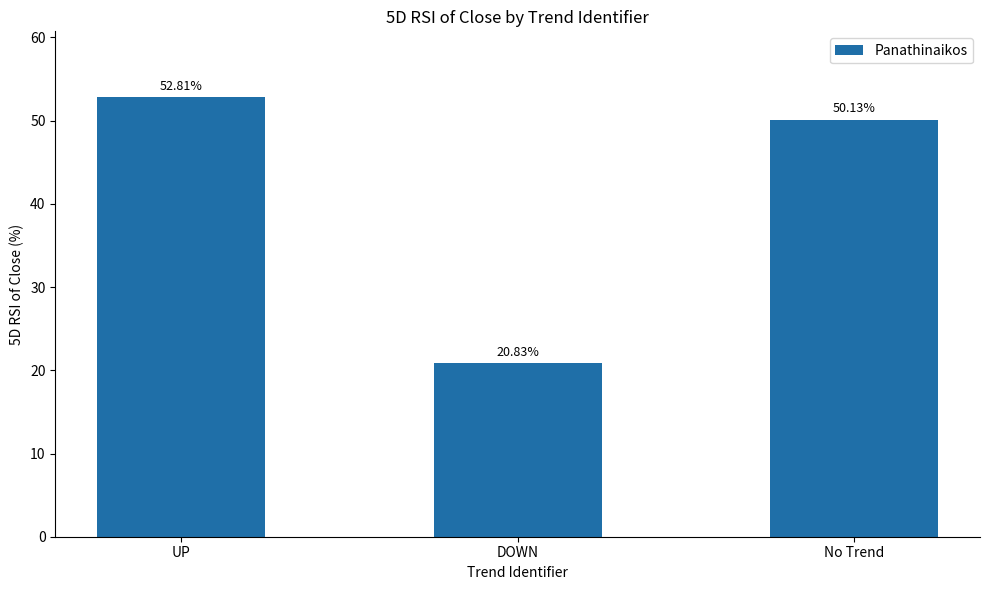

The value at No Trend is 50.1. True or false?

True